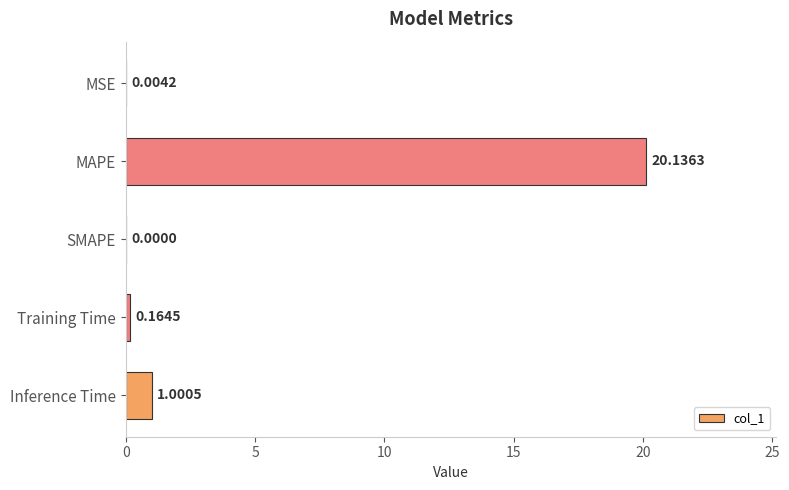

Where is the data nearest to the value 10?

Inference Time